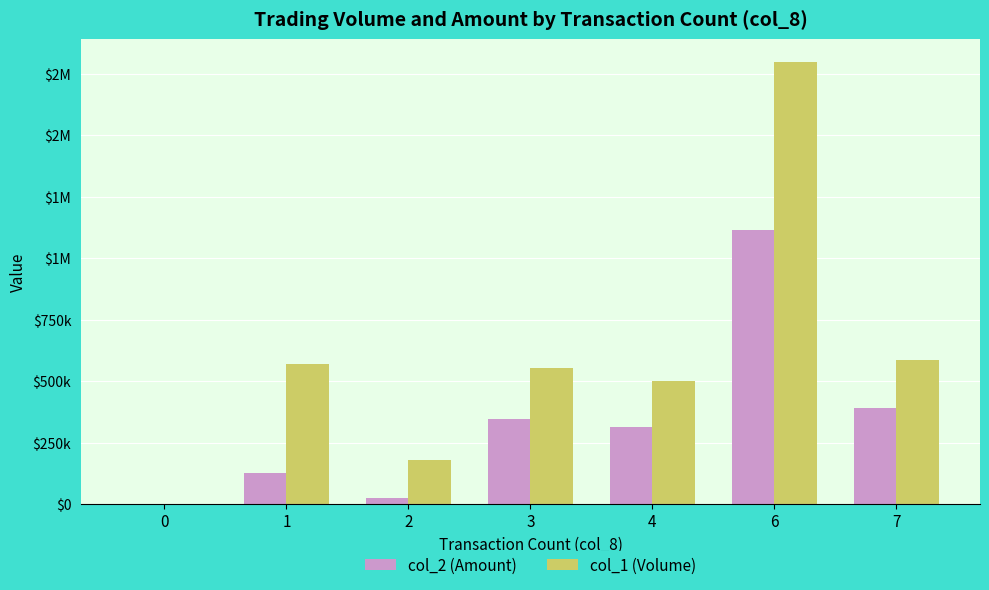

What value does the col_2 (Amount) series have at 3?

343830